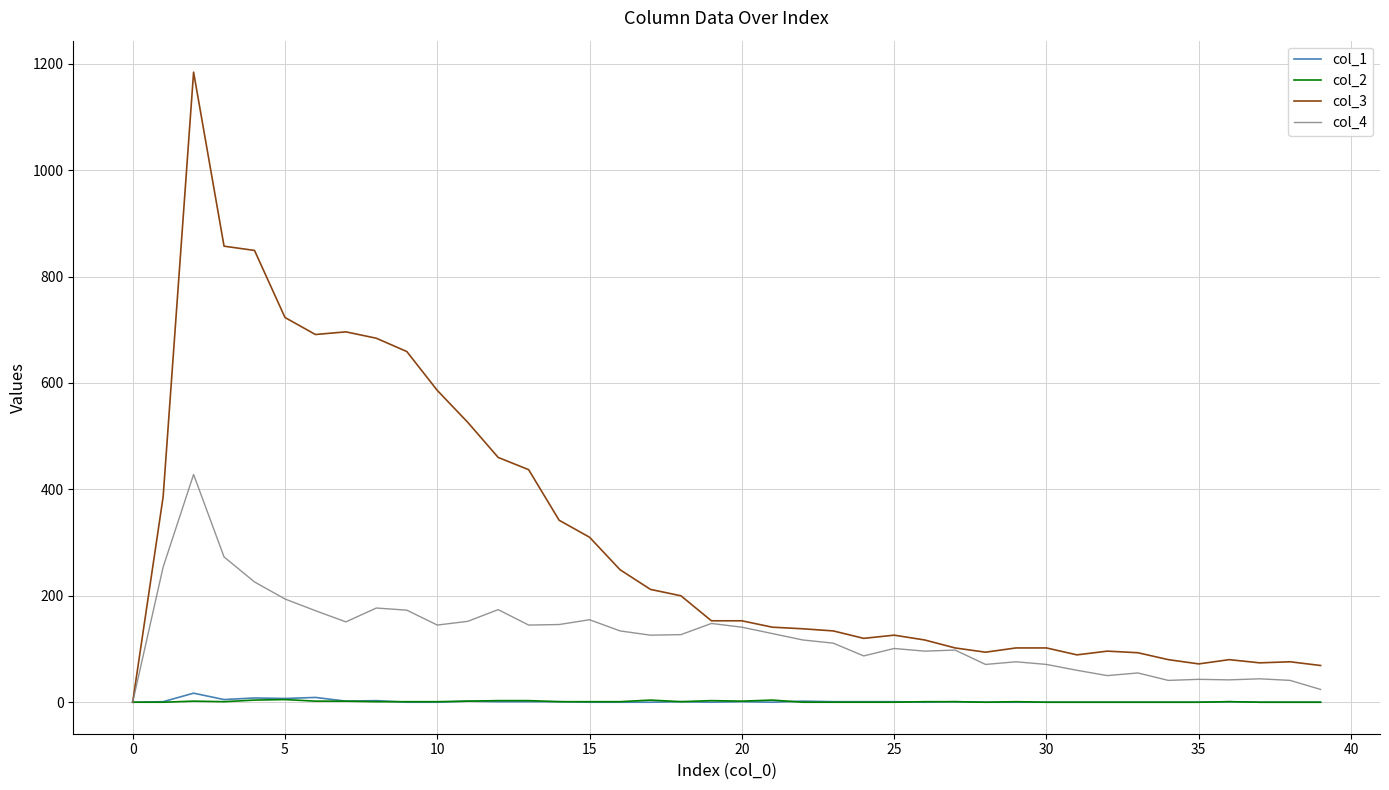

What is the greatest value displayed?

1184